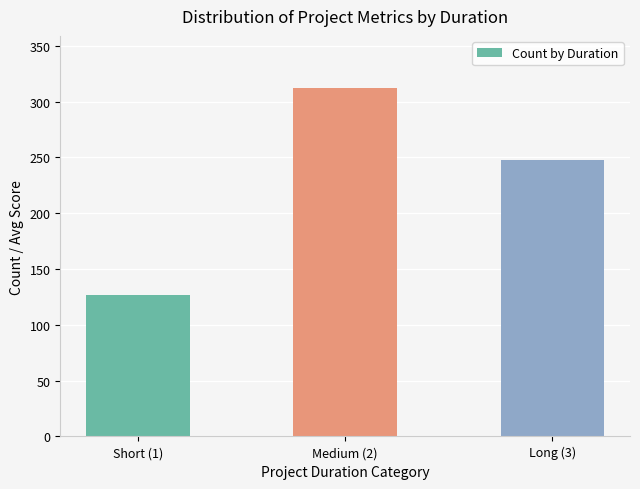

What is the difference between the maximum and minimum values?

185